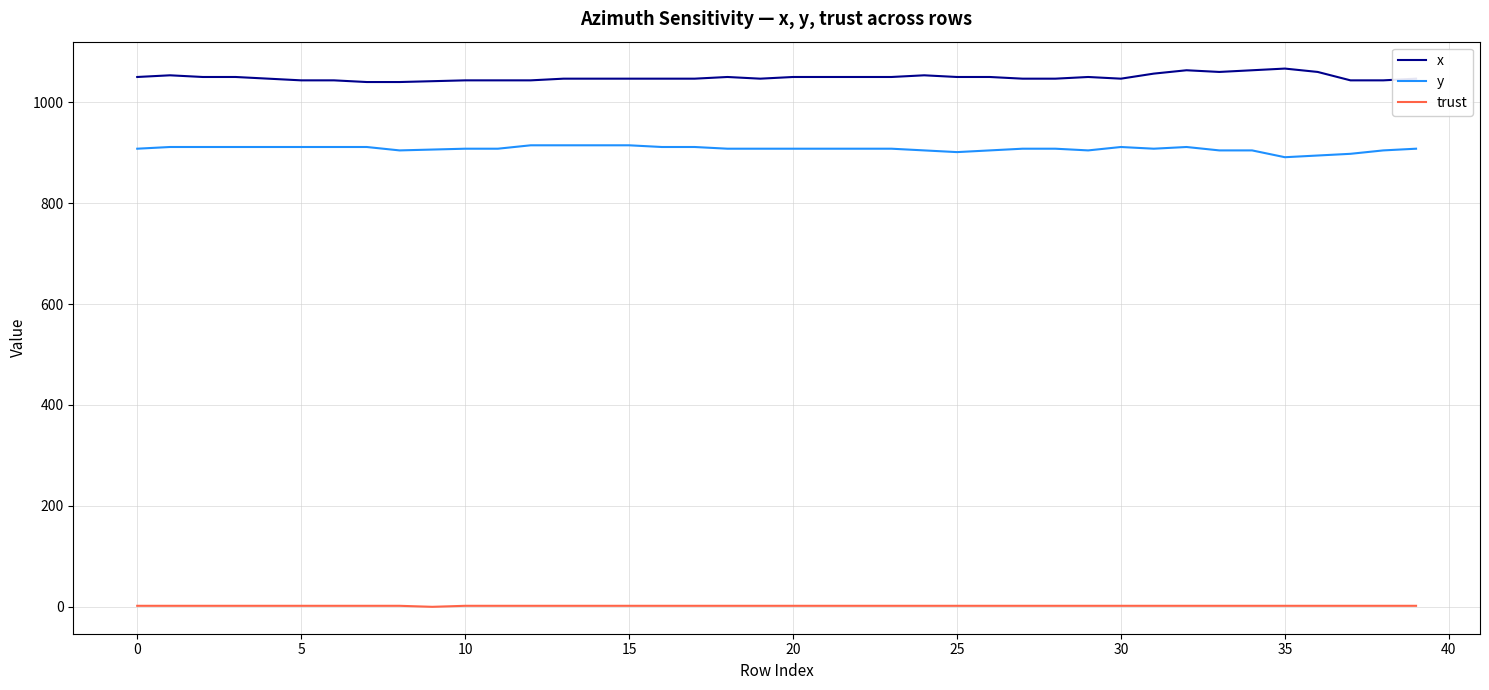

Rank the series by their maximum value, from highest to lowest.

x, y, trust